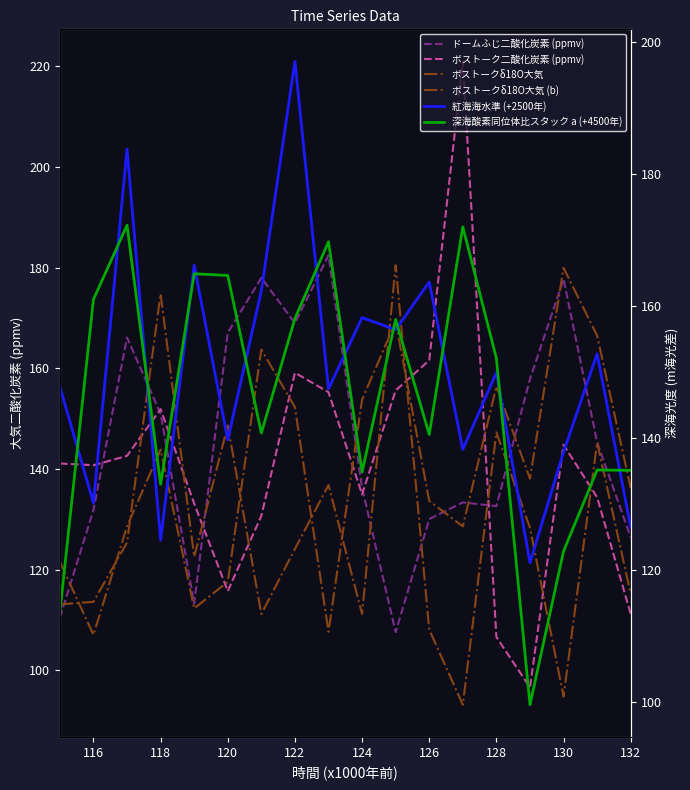

How many data points in 紅海海水準 (+2500年) are less than 149?

9